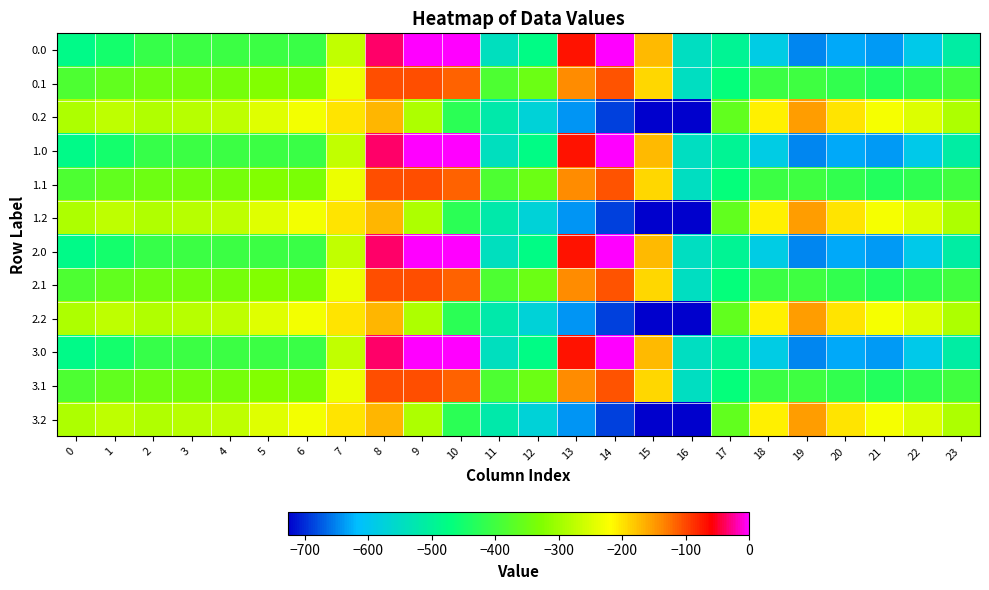

Rank the series by their maximum value, from lowest to highest.

0.2, 1.2, 2.2, 3.2, 0.1, 1.1, 2.1, 3.1, 0.0, 1.0, 2.0, 3.0